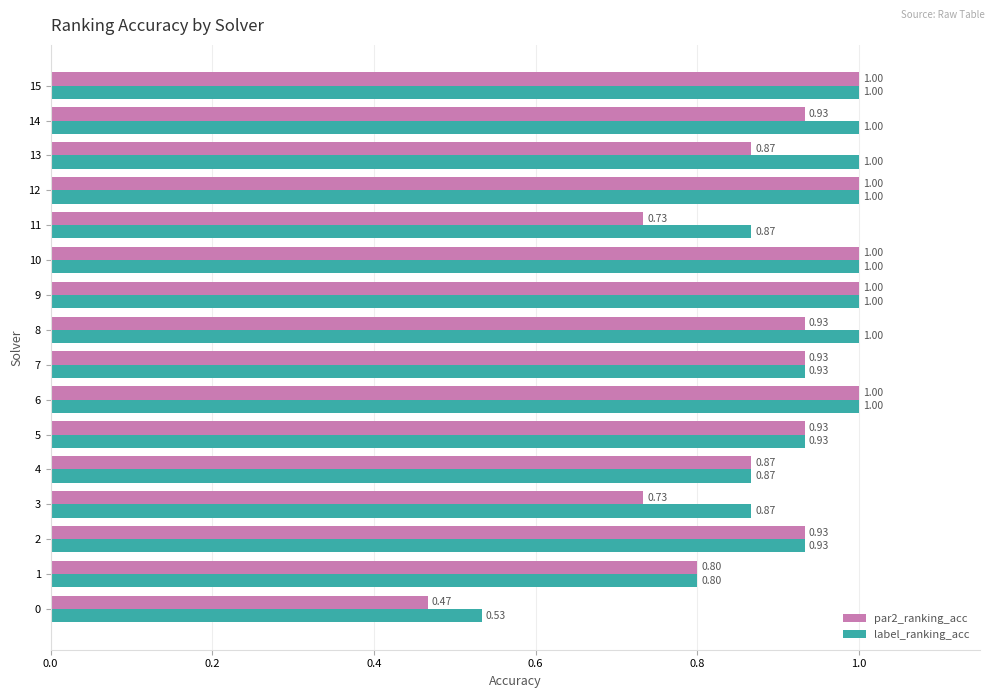

Rank the series by their average value, from lowest to highest.

par2_ranking_acc, label_ranking_acc